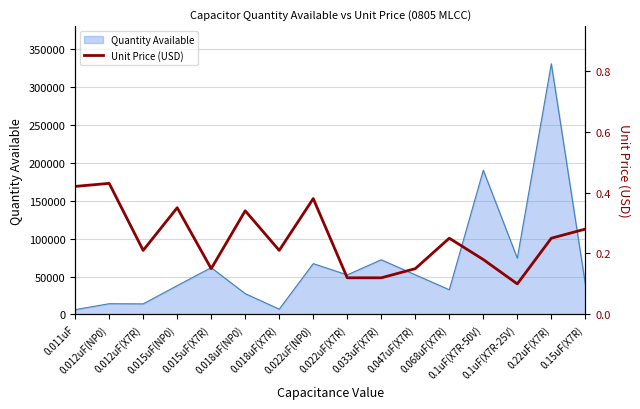

Is it true that the value at 0.1uF(X7R-50V) is 0.2?

False